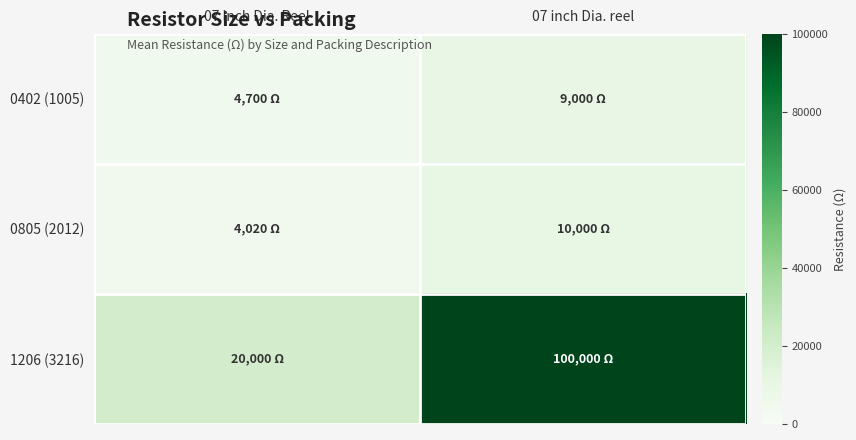

What is the smallest value displayed?

4020